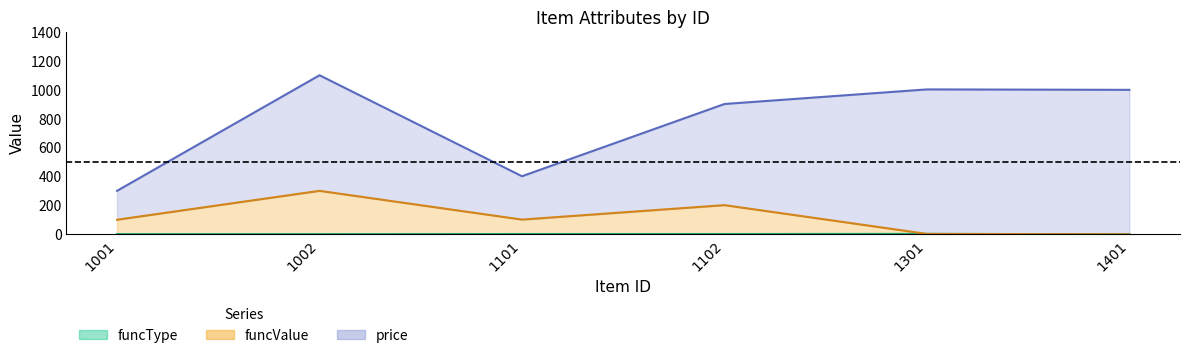

What is the difference between the maximum and minimum values in the funcType series?

3